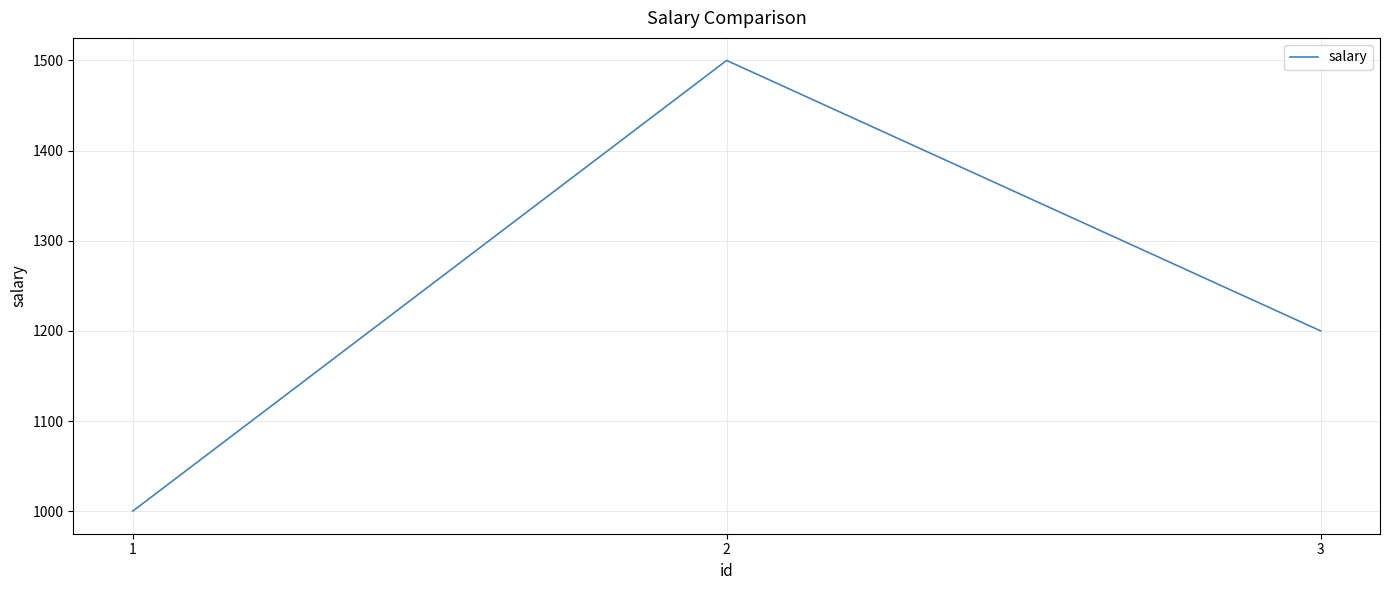

How many values are below 1200?

1